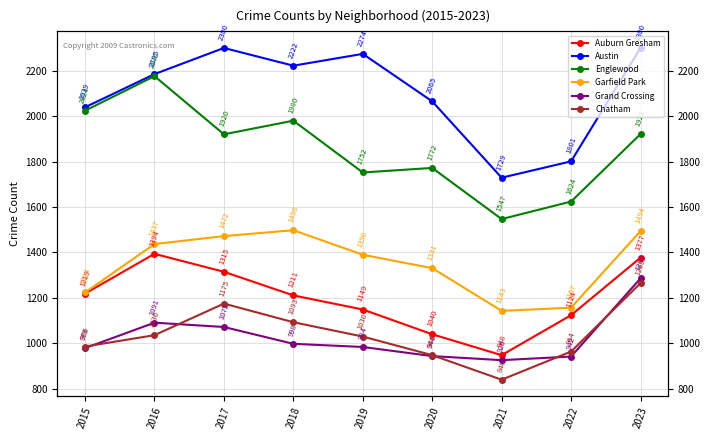

The Chatham series shows 948 at 2020. True or false?

True